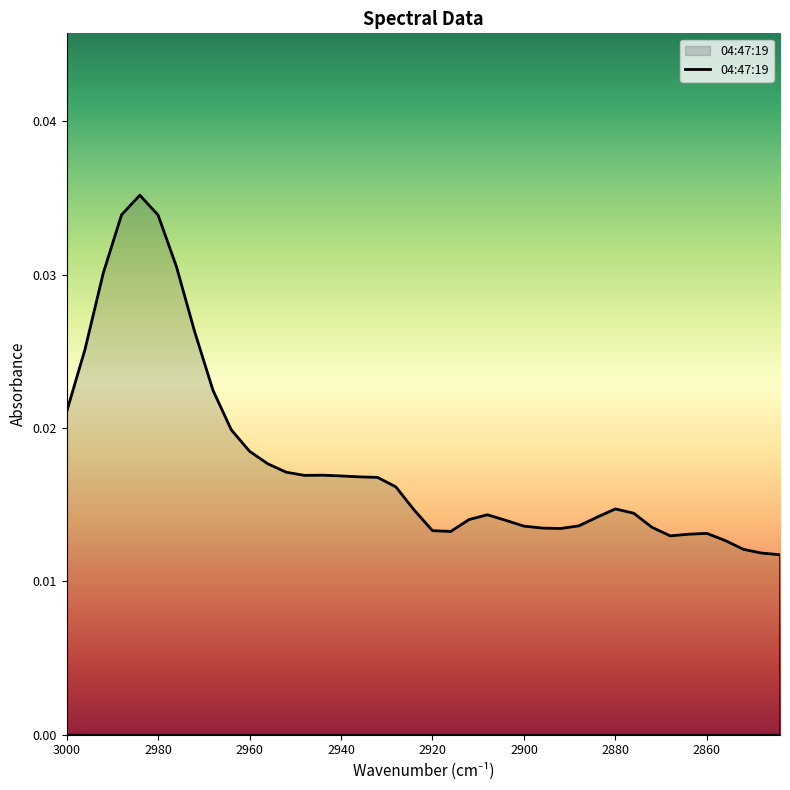

Where is the data nearest to the value 0?

2844